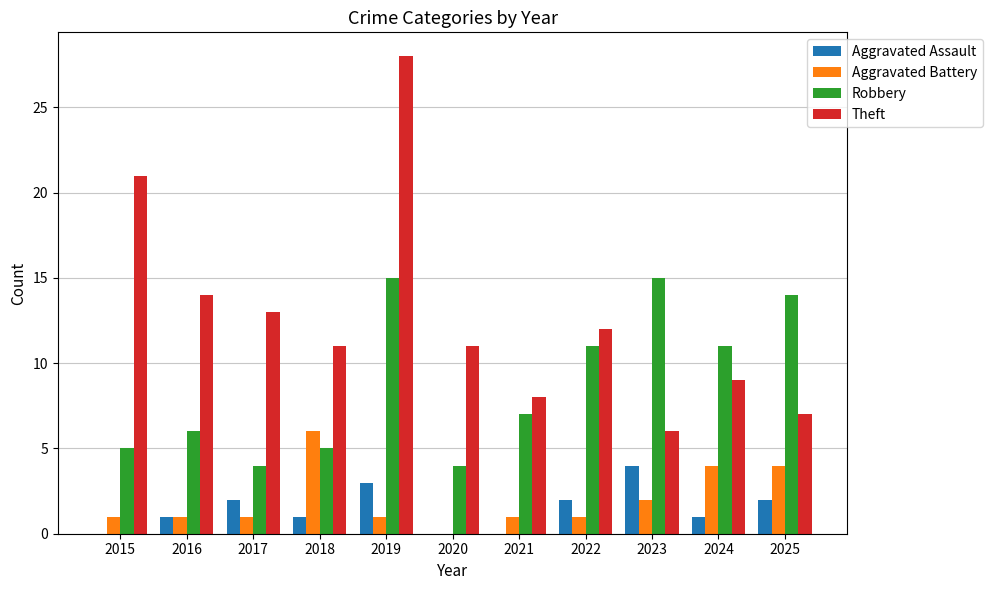

Which label corresponds to the largest value in the chart?

2019